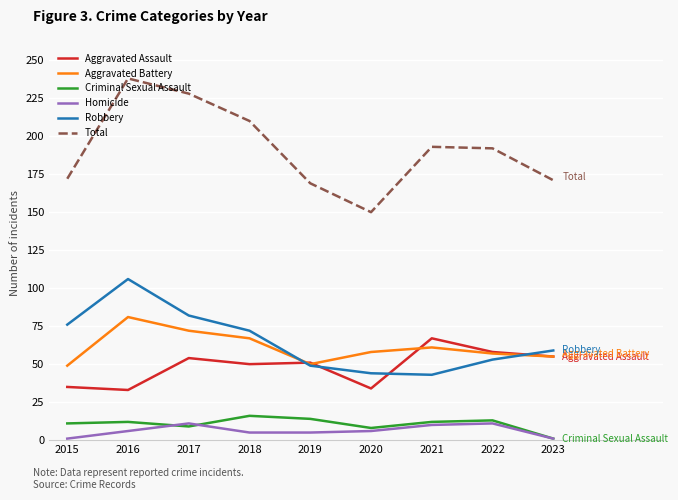

True or false: Robbery has a value of 23 at 2021.

False